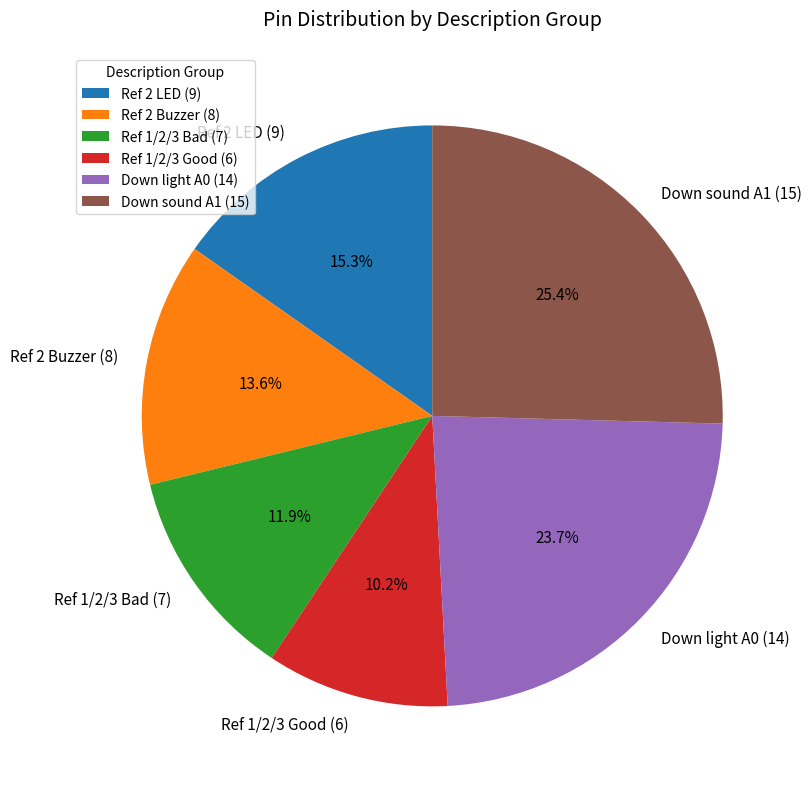

How many segments does this pie chart have?

6